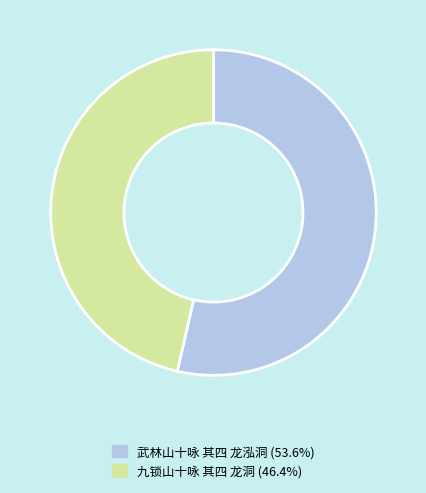

Which slice is the largest?

武林山十咏 其四 龙泓洞